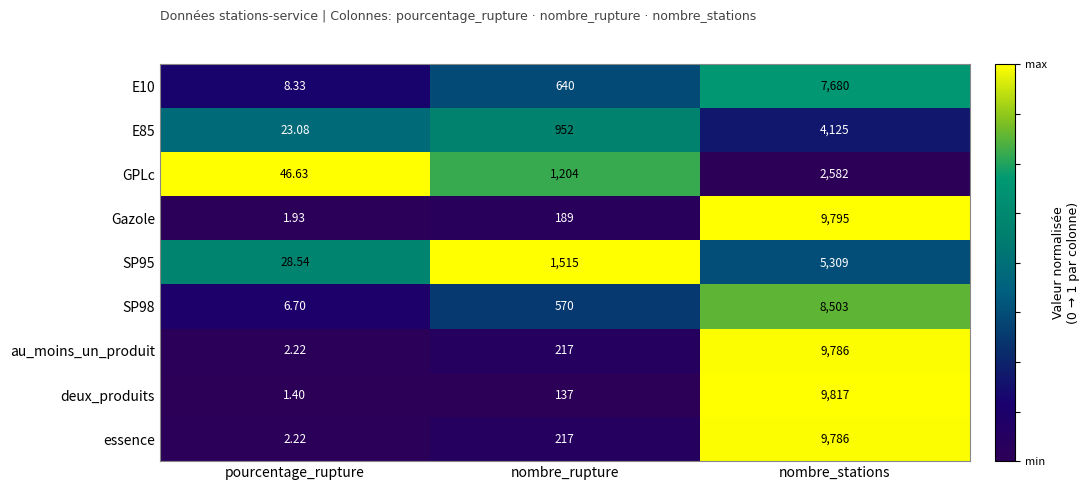

Which category has the lowest value across all series?

pourcentage_rupture